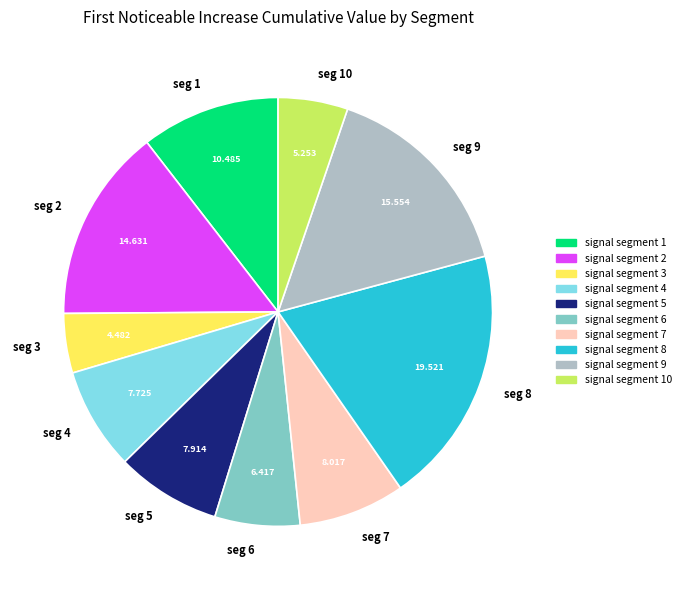

Is the sum of seg 5 and seg 9 greater than half?

No